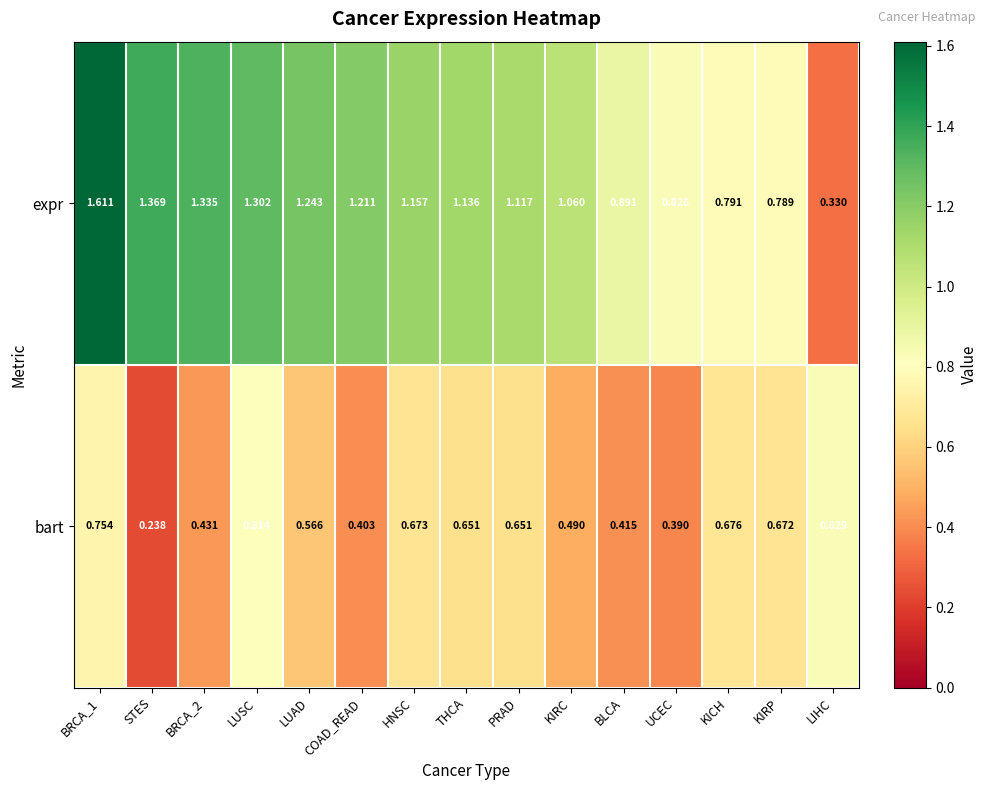

Which series changed the most between COAD_READ and KICH?

expr